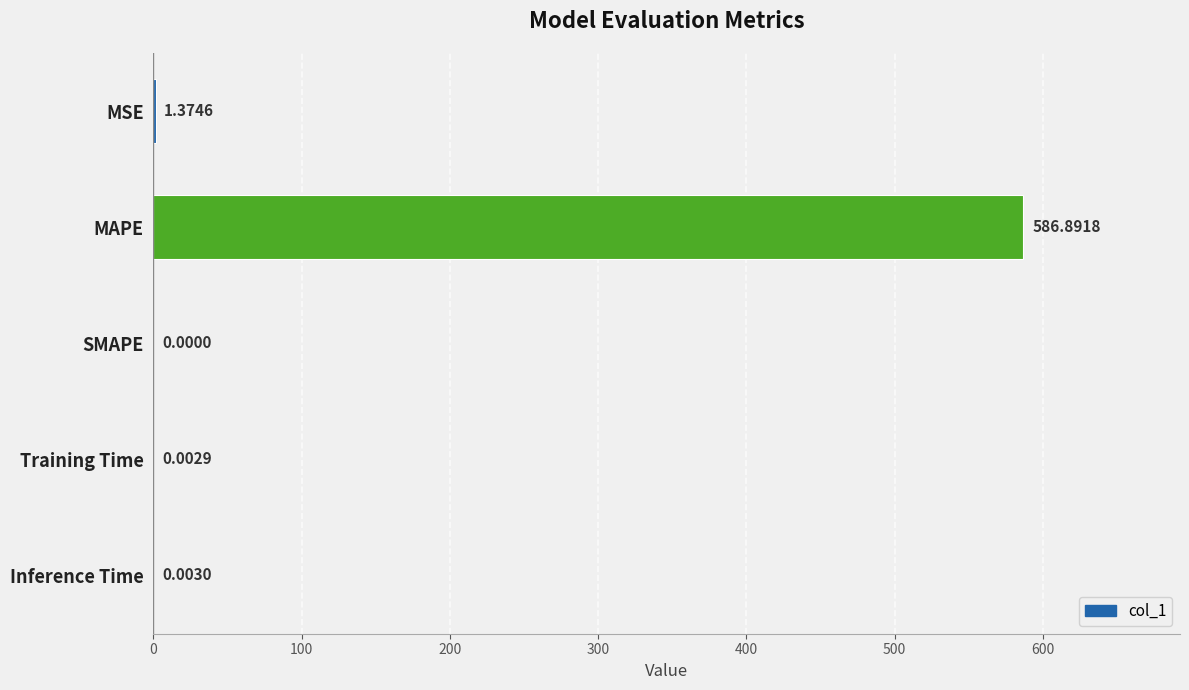

At which category does the chart reach its peak across all series?

MAPE